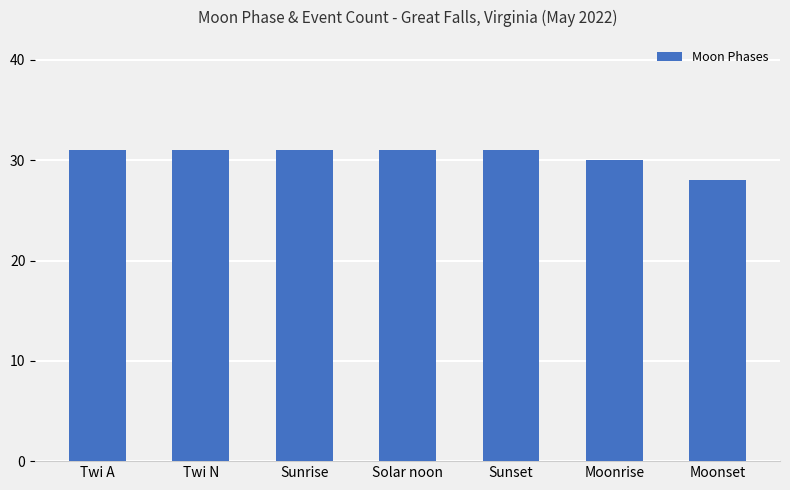

What is the maximum value shown in the chart?

31